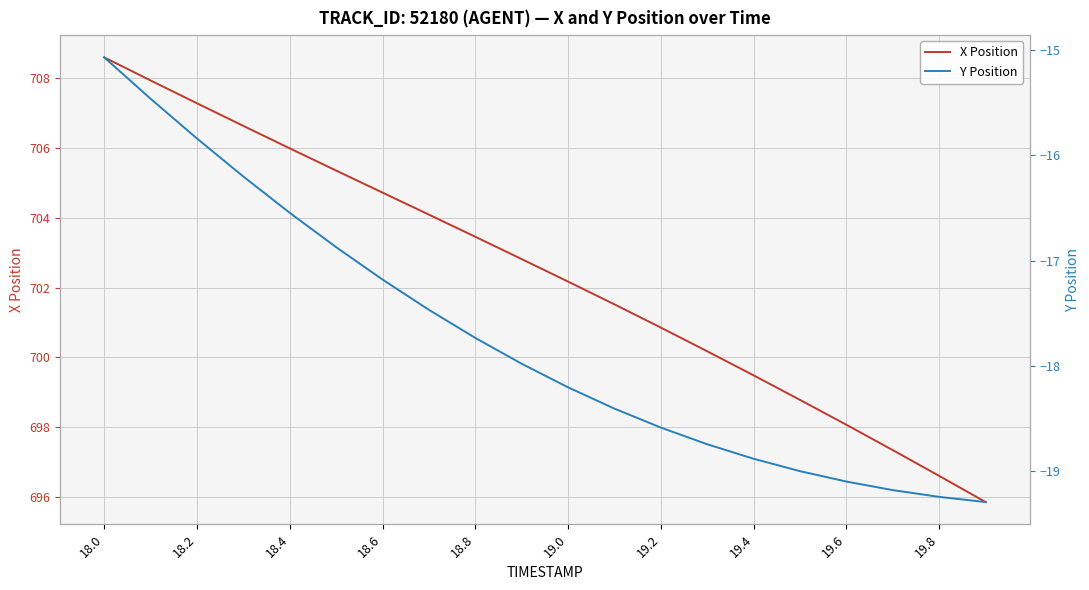

True or false: Y Position and X Position cross at least once.

False